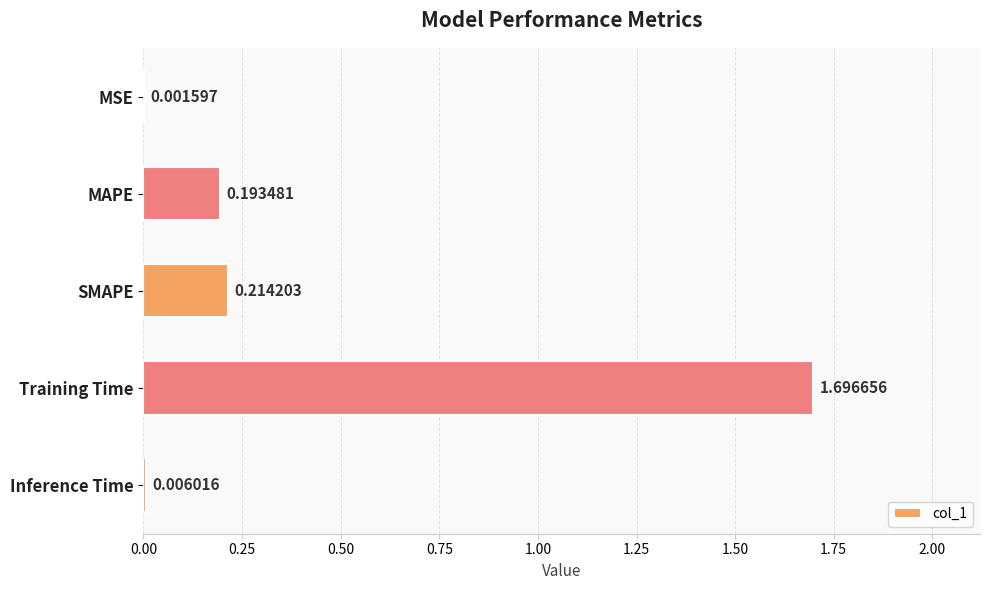

What is the sum of the values at Training Time and MAPE?

1.9